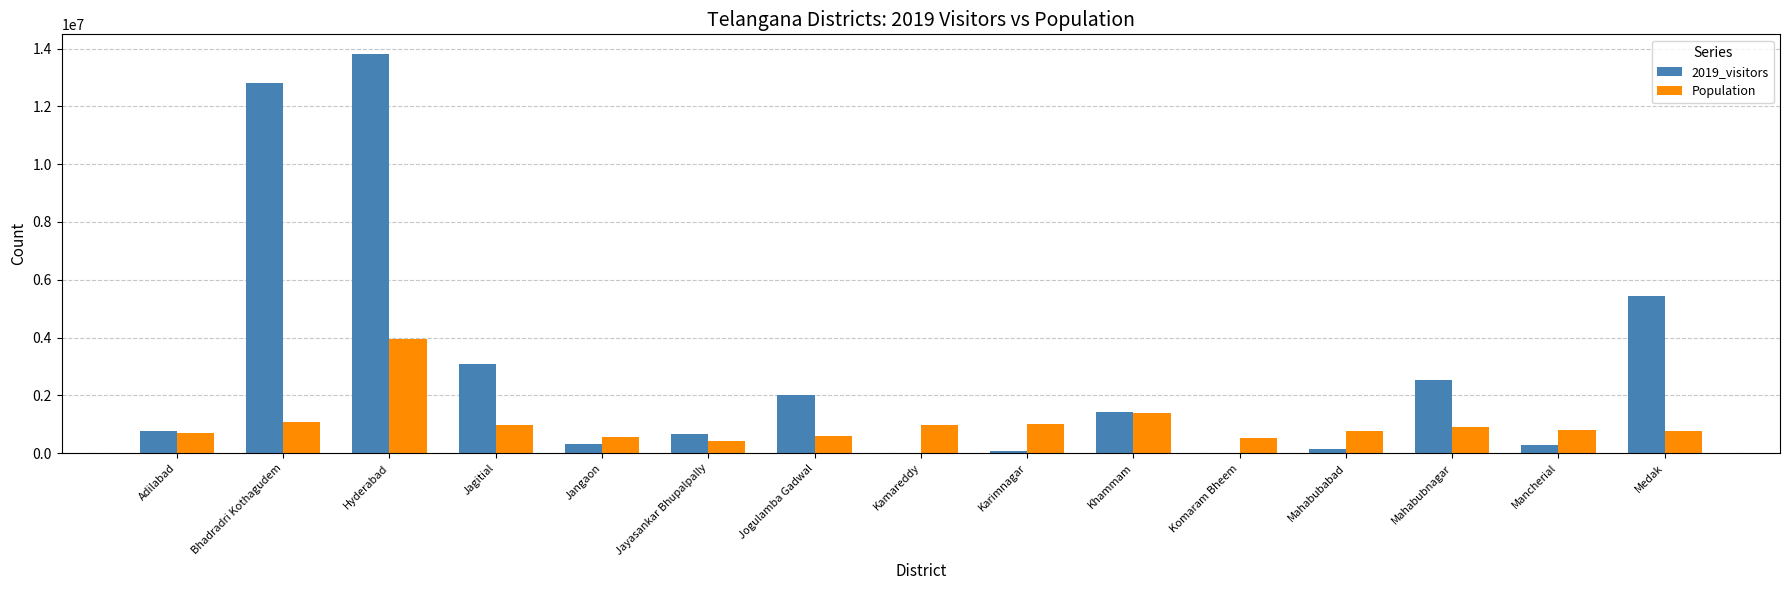

What is the maximum value for Population?

3943323